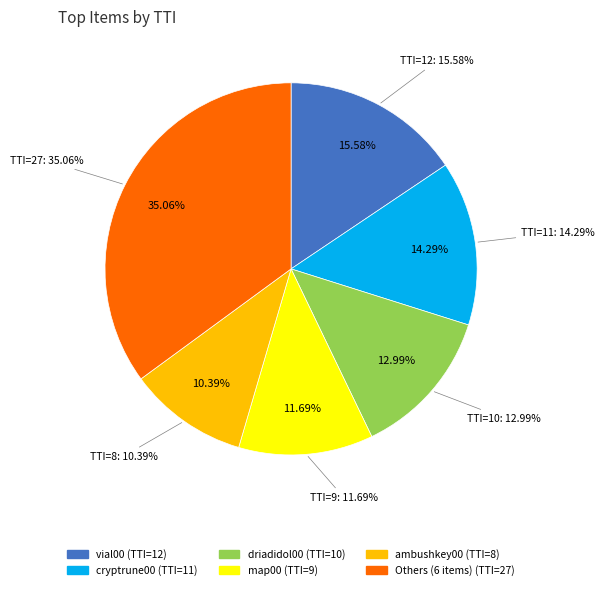

True or false: palantir accounts for 2% of the total.

False